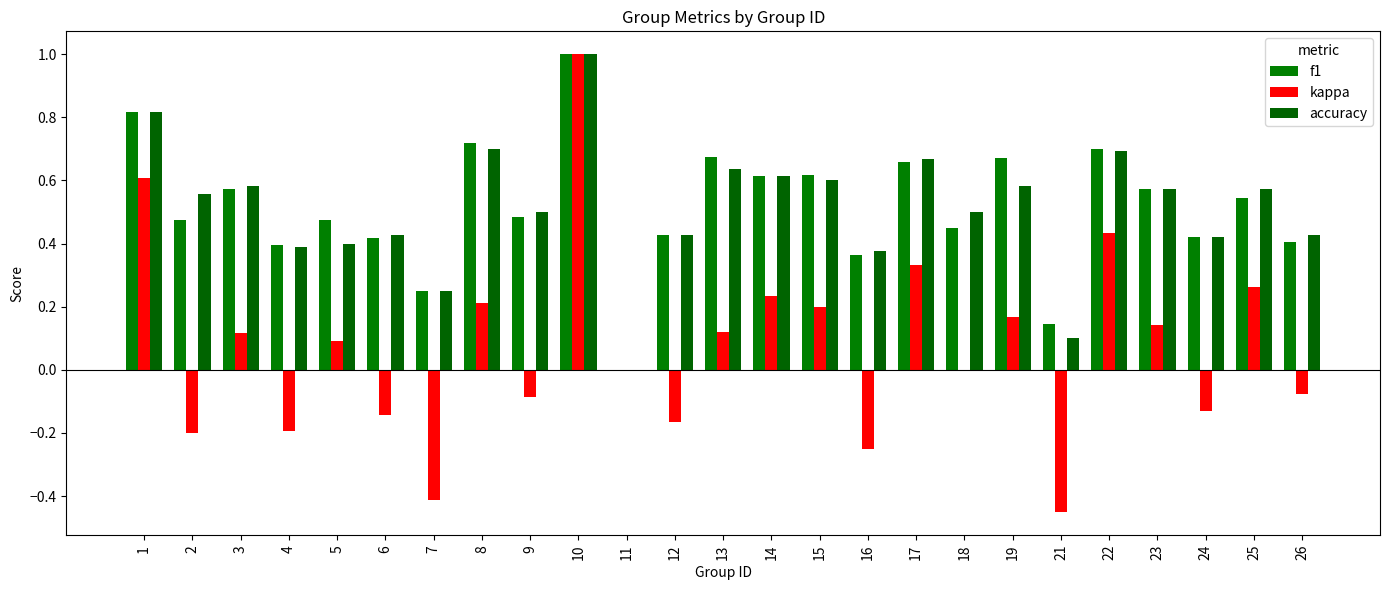

True or false: f1 has a value of 0.4 at 16.

True